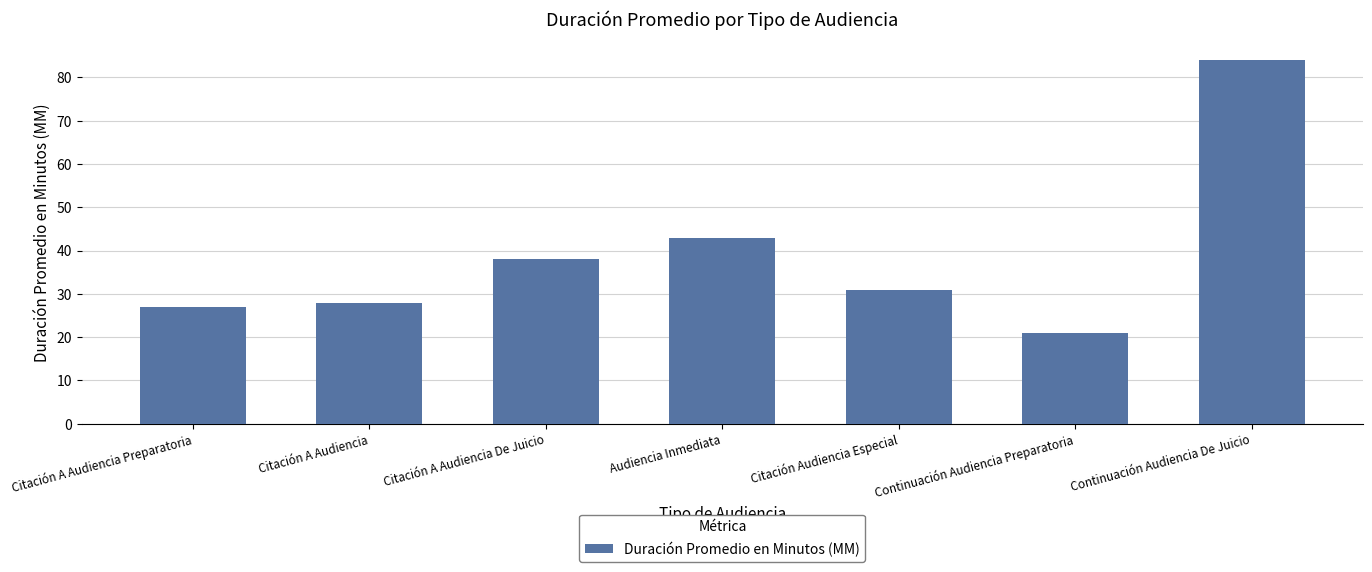

Is it true that the value at Citación A Audiencia De Juicio is 54?

False